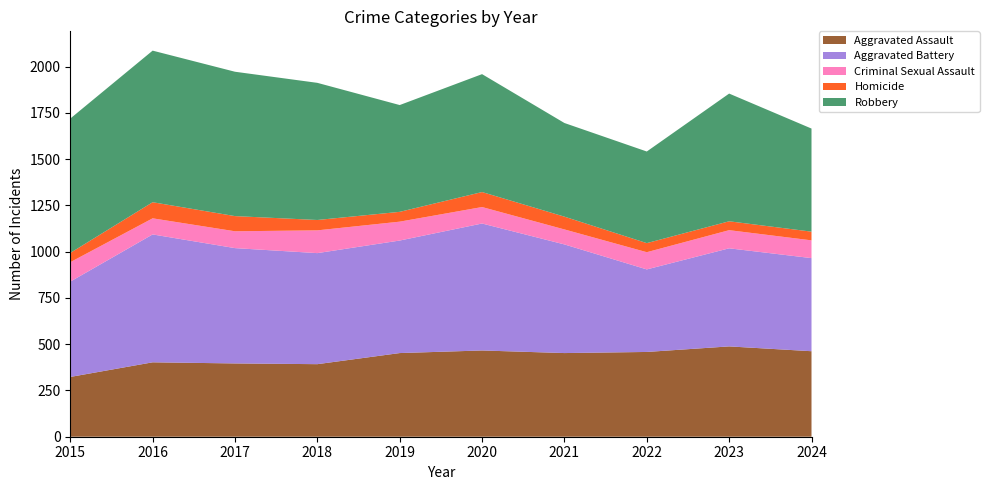

Reading right to left, list all the values displayed in this chart.

Aggravated Assault: 2024=462	2023=488	2022=458	2021=452	2020=466	2019=452	2018=392	2017=396	2016=402	2015=323
Aggravated Battery: 2024=503	2023=530	2022=446	2021=587	2020=686	2019=608	2018=600	2017=623	2016=691	2015=515
Criminal Sexual Assault: 2024=96	2023=98	2022=93	2021=81	2020=89	2019=102	2018=123	2017=91	2016=87	2015=105
Homicide: 2024=47	2023=48	2022=49	2021=69	2020=81	2019=53	2018=56	2017=82	2016=87	2015=50
Robbery: 2024=557	2023=690	2022=495	2021=506	2020=637	2019=577	2018=741	2017=780	2016=819	2015=726